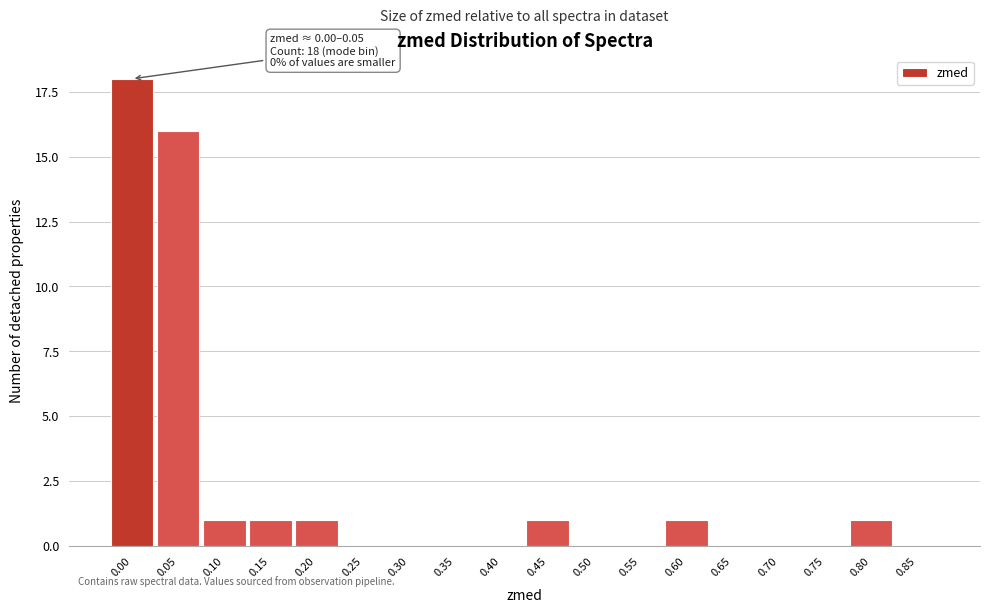

Reading left to right, extract all data points from this chart.

0.00=18	0.05=16	0.10=1	0.15=1	0.20=1	0.25=0	0.30=0	0.35=0	0.40=0	0.45=1	0.50=0	0.55=0	0.60=1	0.65=0	0.70=0	0.75=0	0.80=1	0.85=0